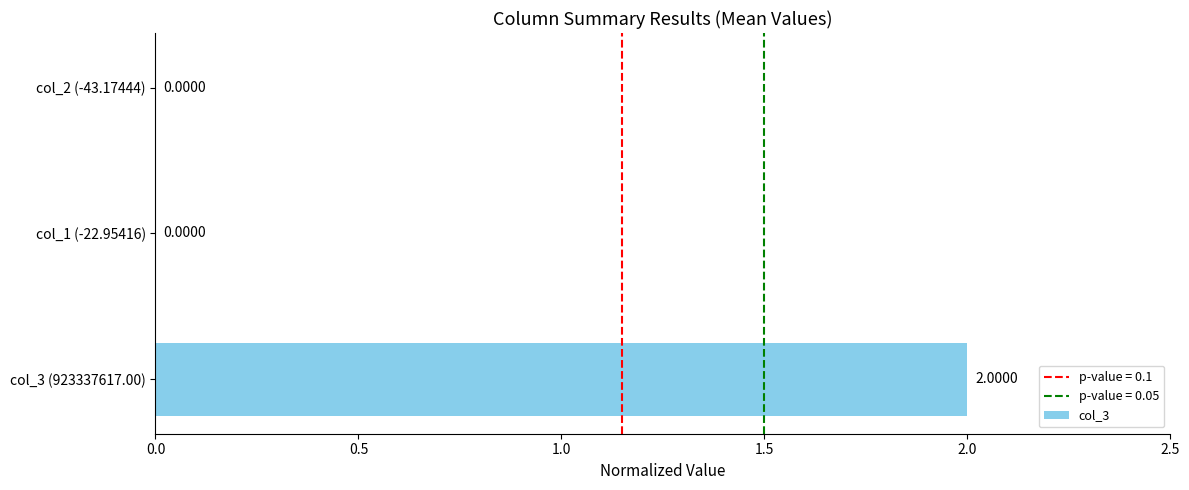

What is the change in value from col_3 (923337617.00) to col_1 (-22.95416)?

-2.0